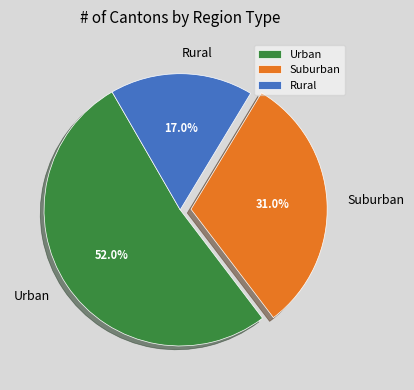

Rank the categories by value from highest to lowest.

Urban, Suburban, Rural